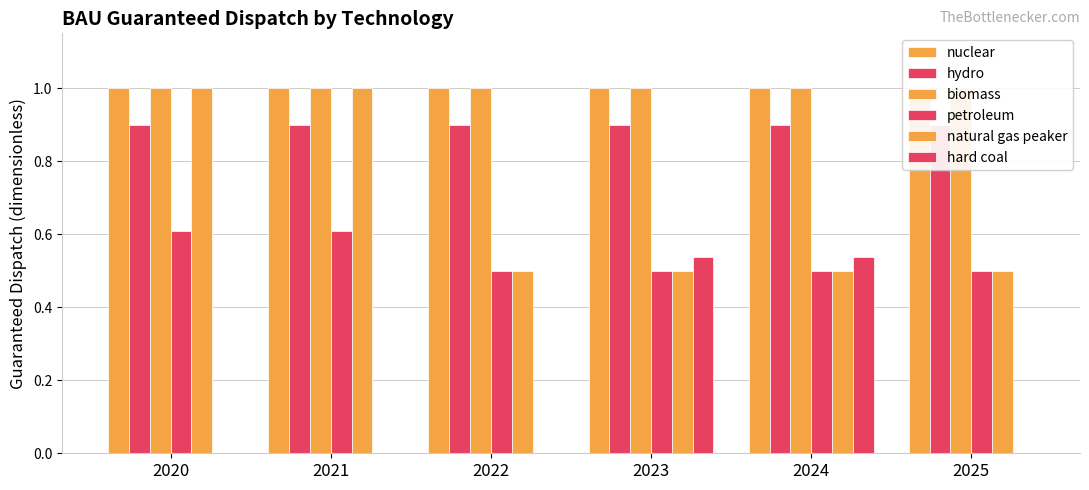

Which series has the largest range (max minus min)?

hard coal